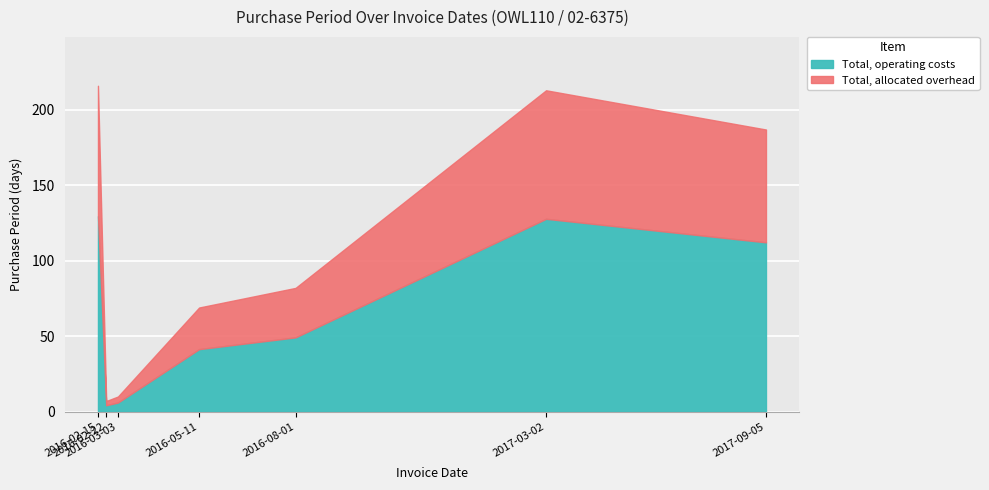

Where is the first local minimum?

2016-02-22